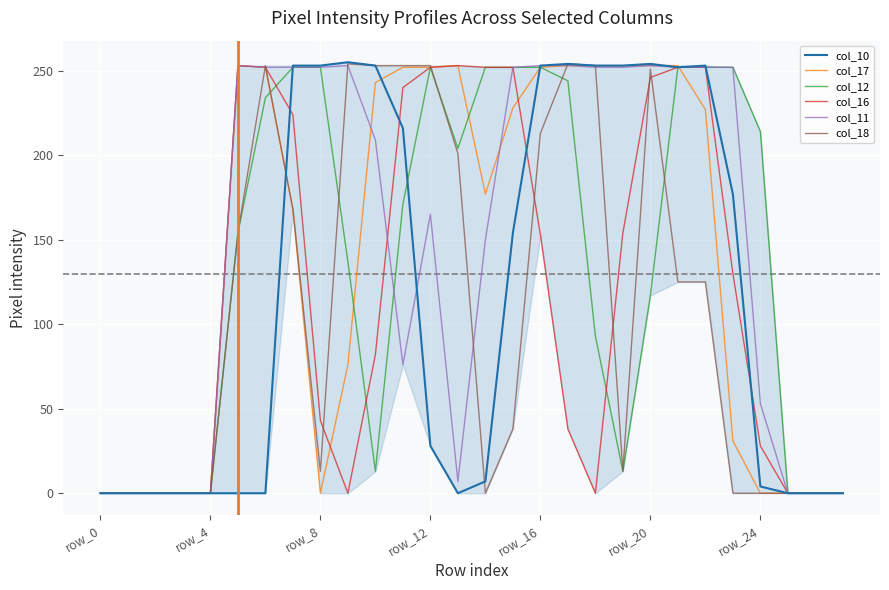

What are all the series names shown in the legend?

col_10, col_17, col_12, col_16, col_11, col_18